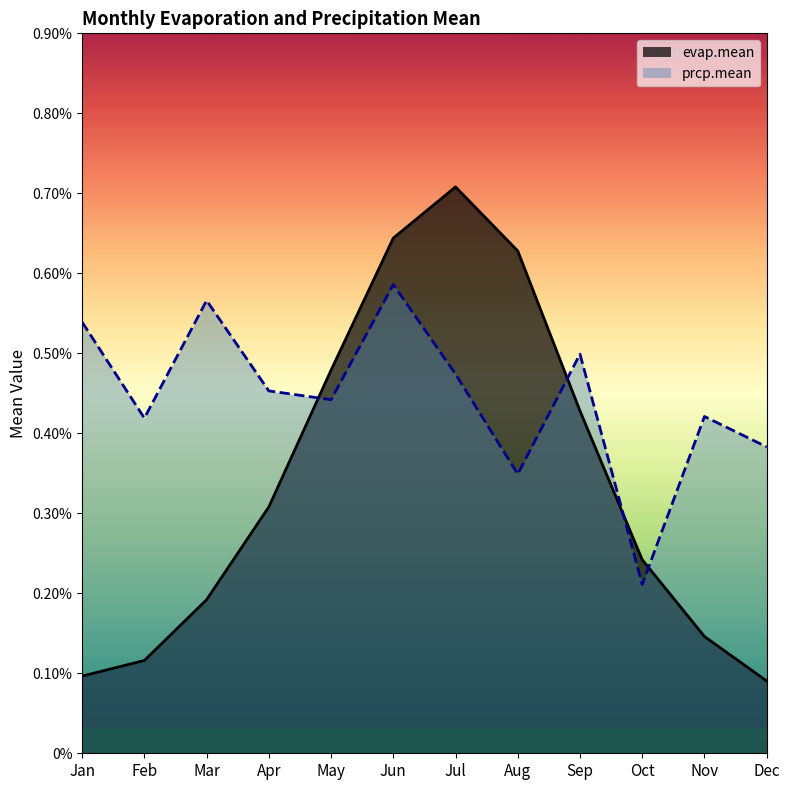

True or false: prcp.mean has a value of 0.0 at Jun.

True